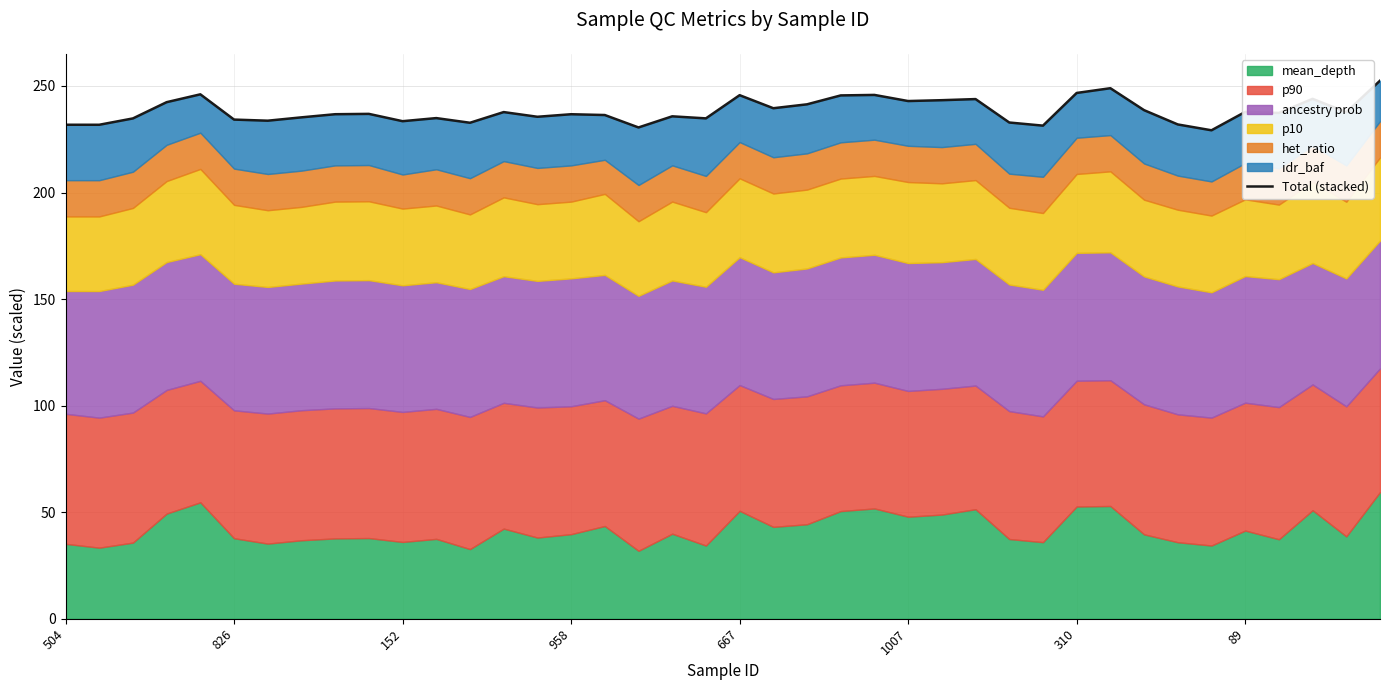

Read the value at 17.

230.5